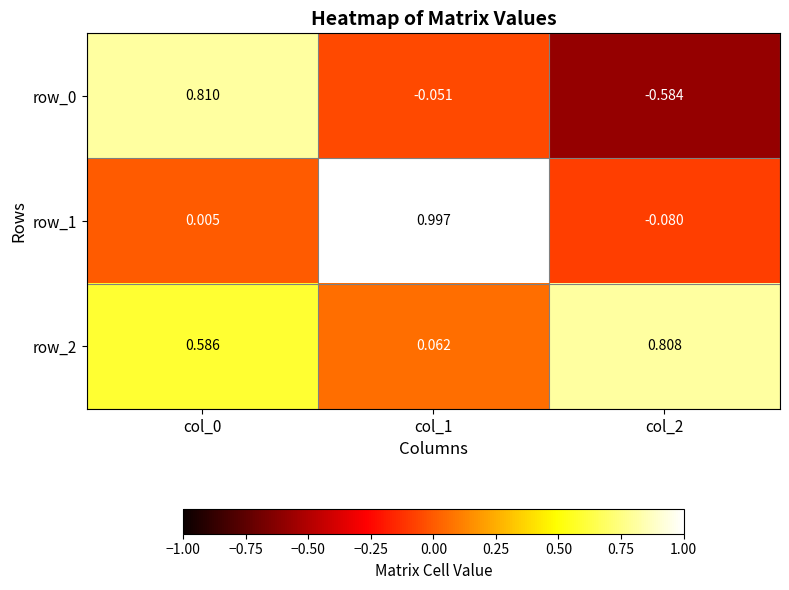

Is the value of row_0 at col_0 greater than the value of row_2 at col_2?

Yes